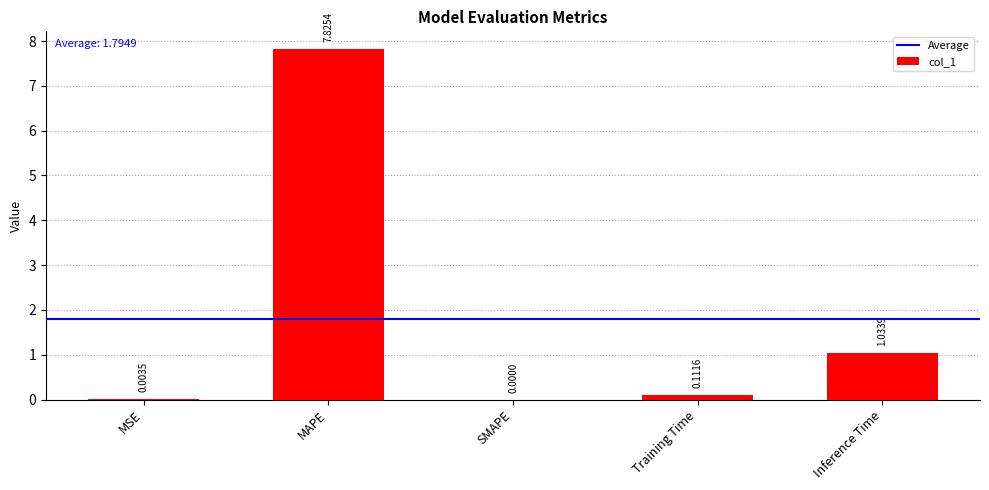

Between MSE and Training Time, which is larger?

Training Time